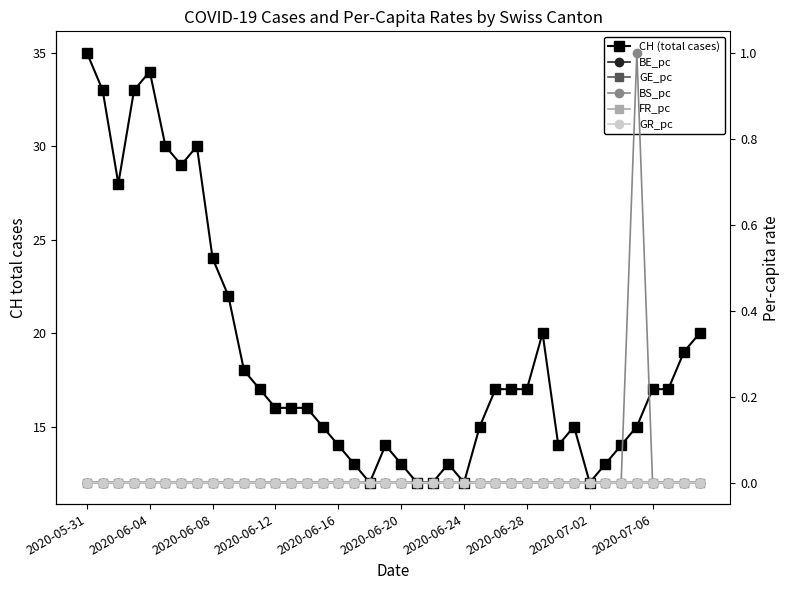

Which series has the largest range (max minus min)?

CH (total cases)